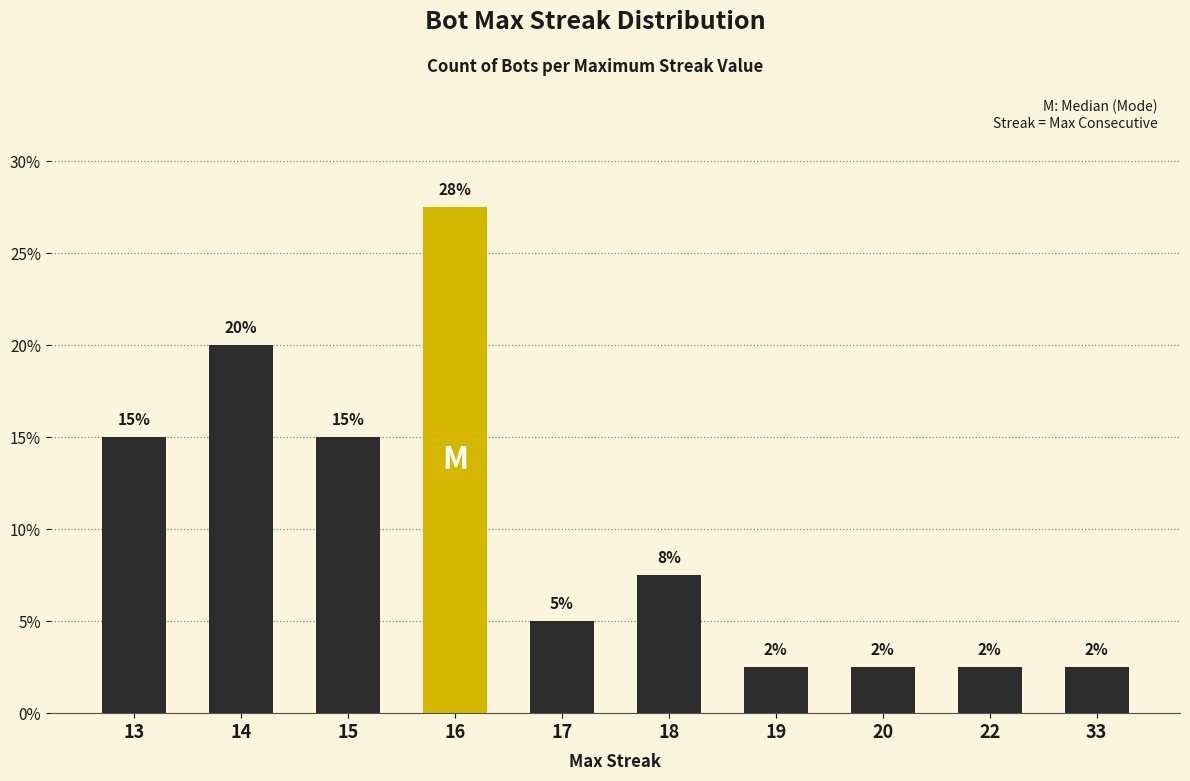

Rank the categories by value from highest to lowest.

16, 14, 13, 15, 18, 17, 19, 20, 22, 33